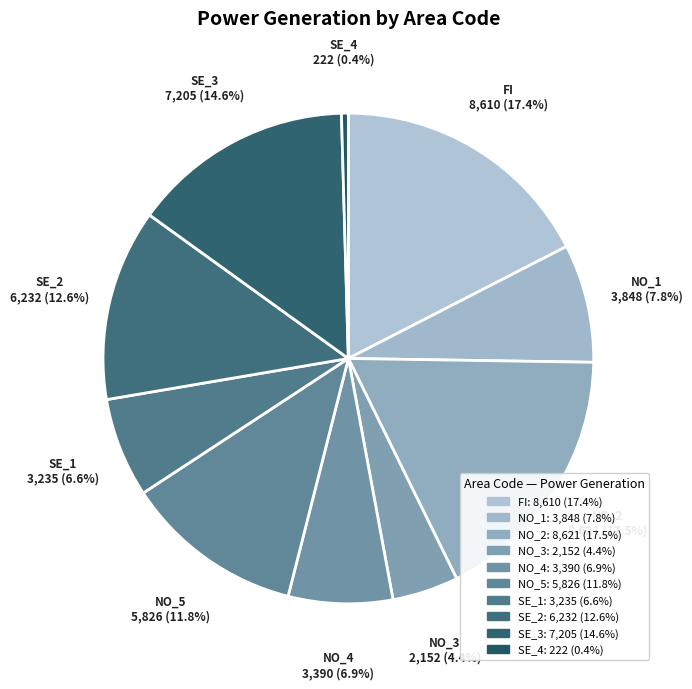

How much of the chart is everything except NO_2?

82.5%